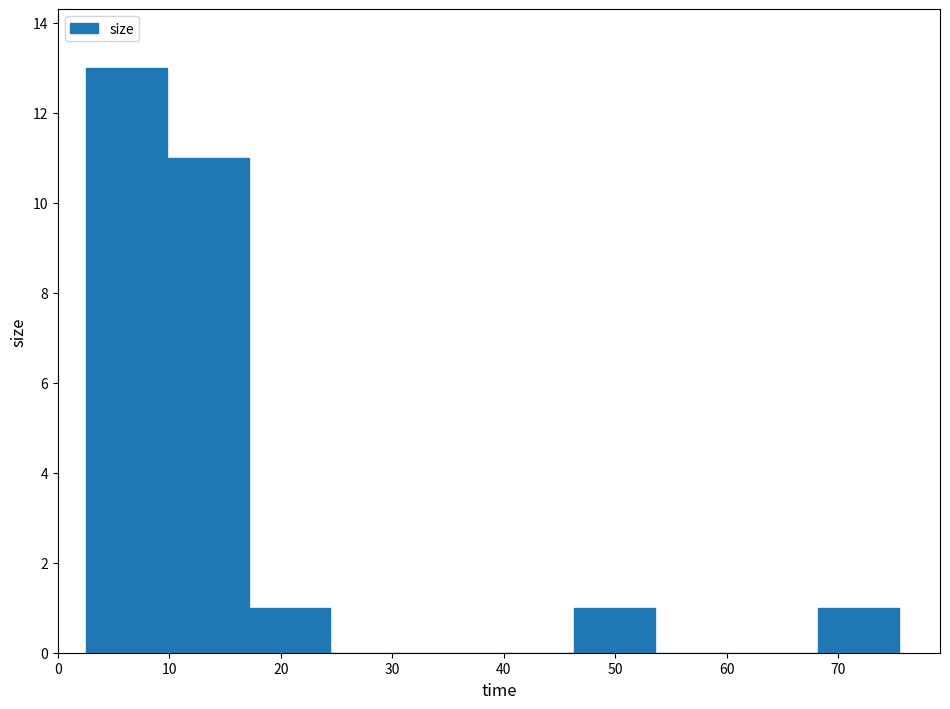

How tall is the bar that spans 46 to 54 on the x-axis? Neither the bar edges nor the heights are printed on the chart, so give them approximately, as read against the axes.

1